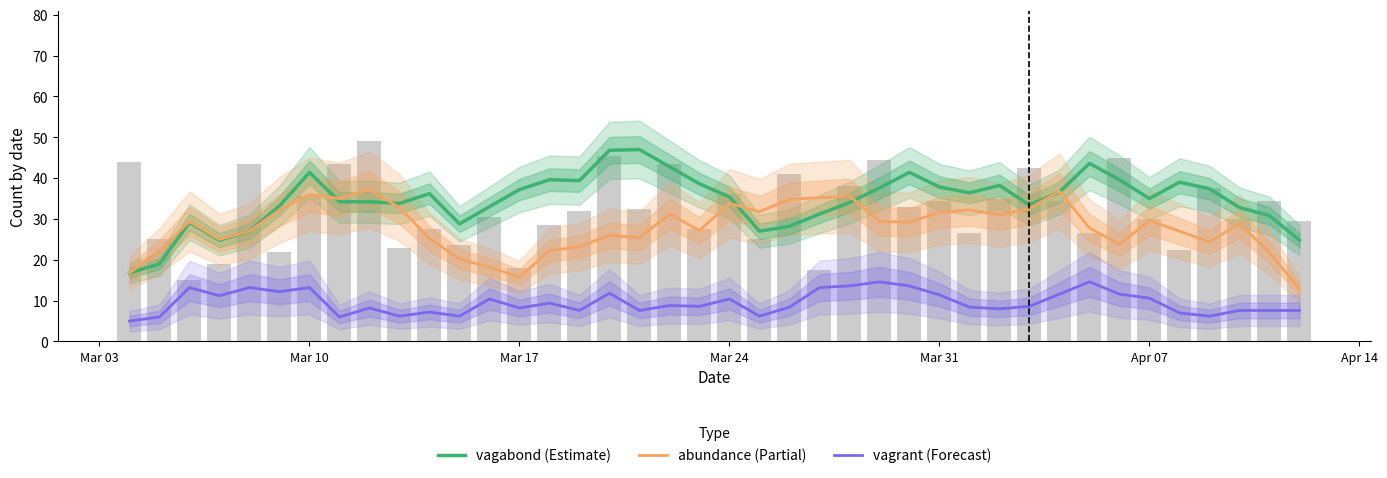

Count the number of categories in the chart.

40